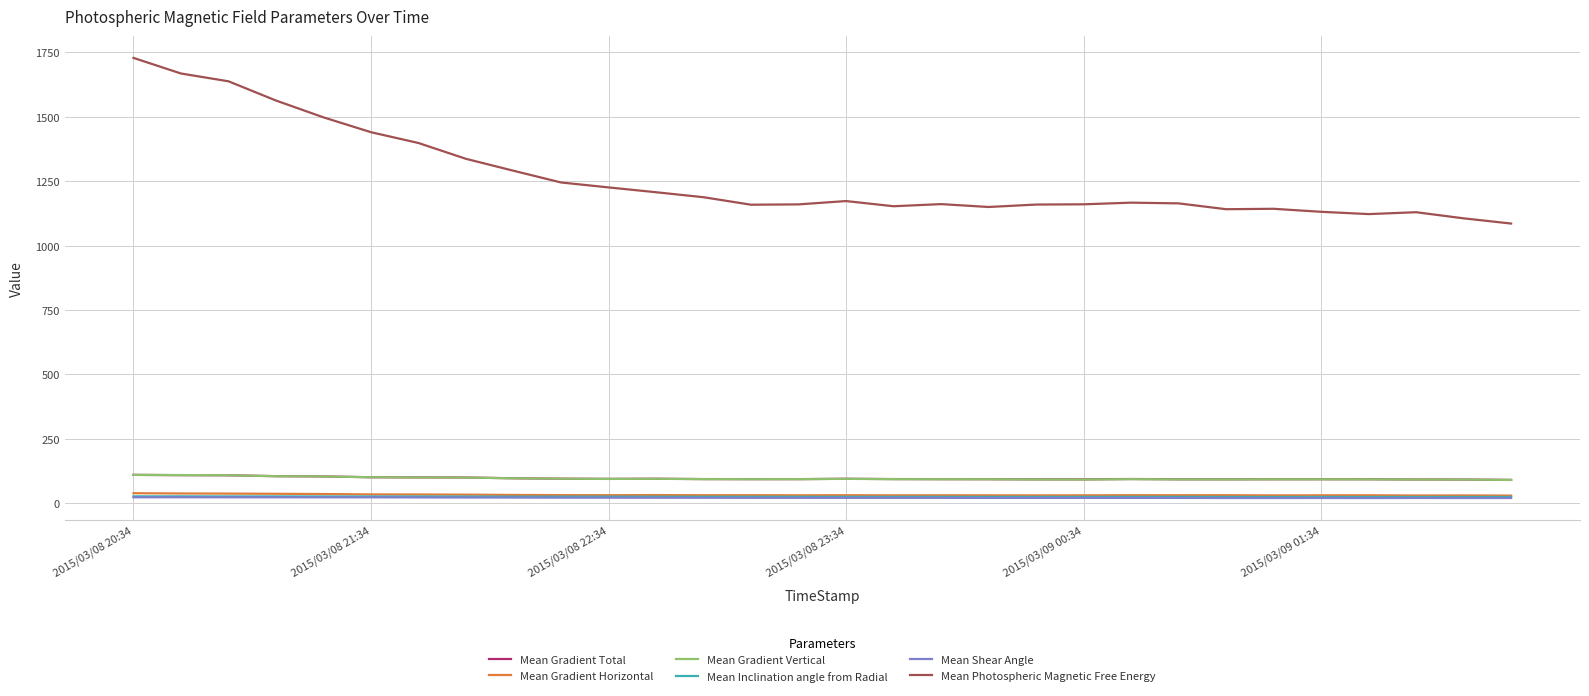

What is the lowest value of the Mean Gradient Total series?

91.0